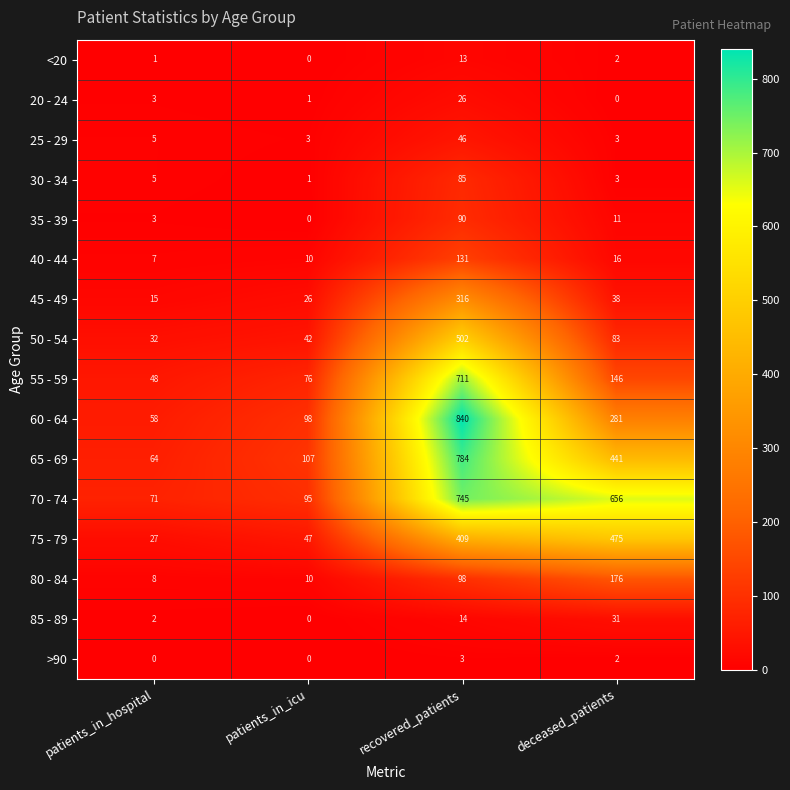

What is the difference between the highest and lowest values at patients_in_icu?

107